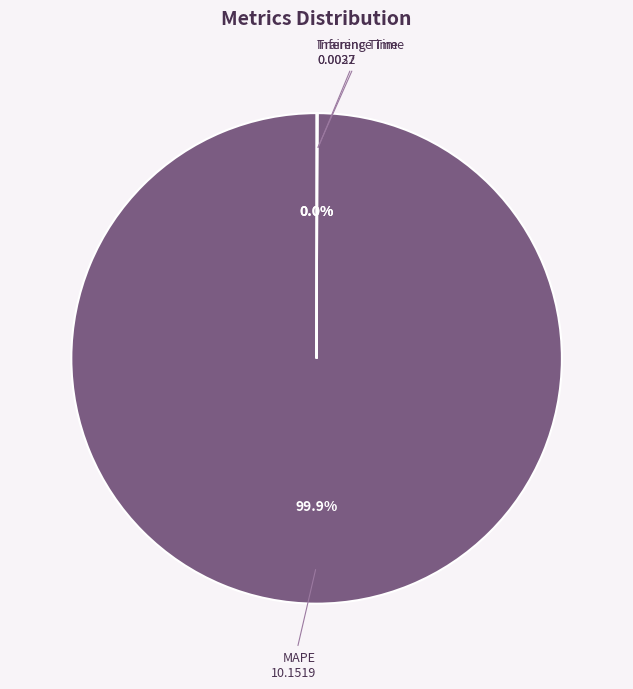

Which slice is the largest?

MAPE